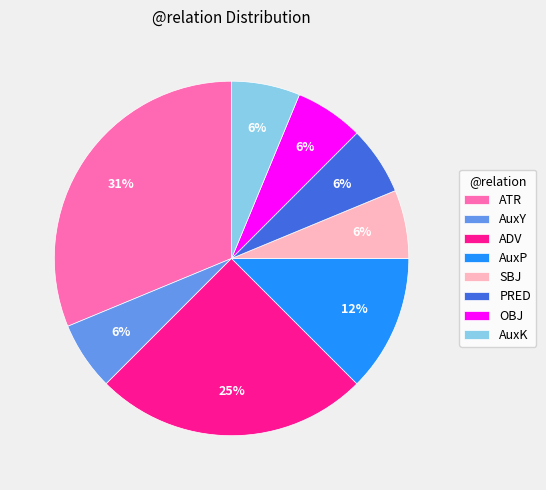

Is there a majority slice in this chart?

No